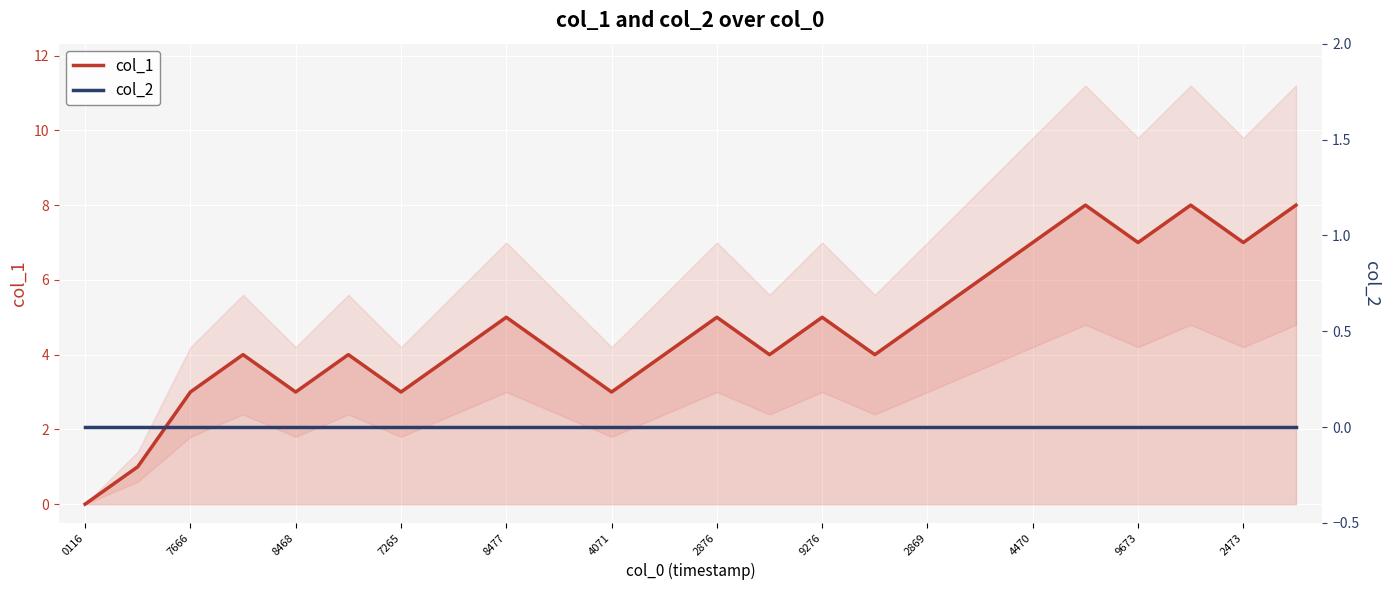

List the series in order of their peak value, lowest first.

col_2, col_1